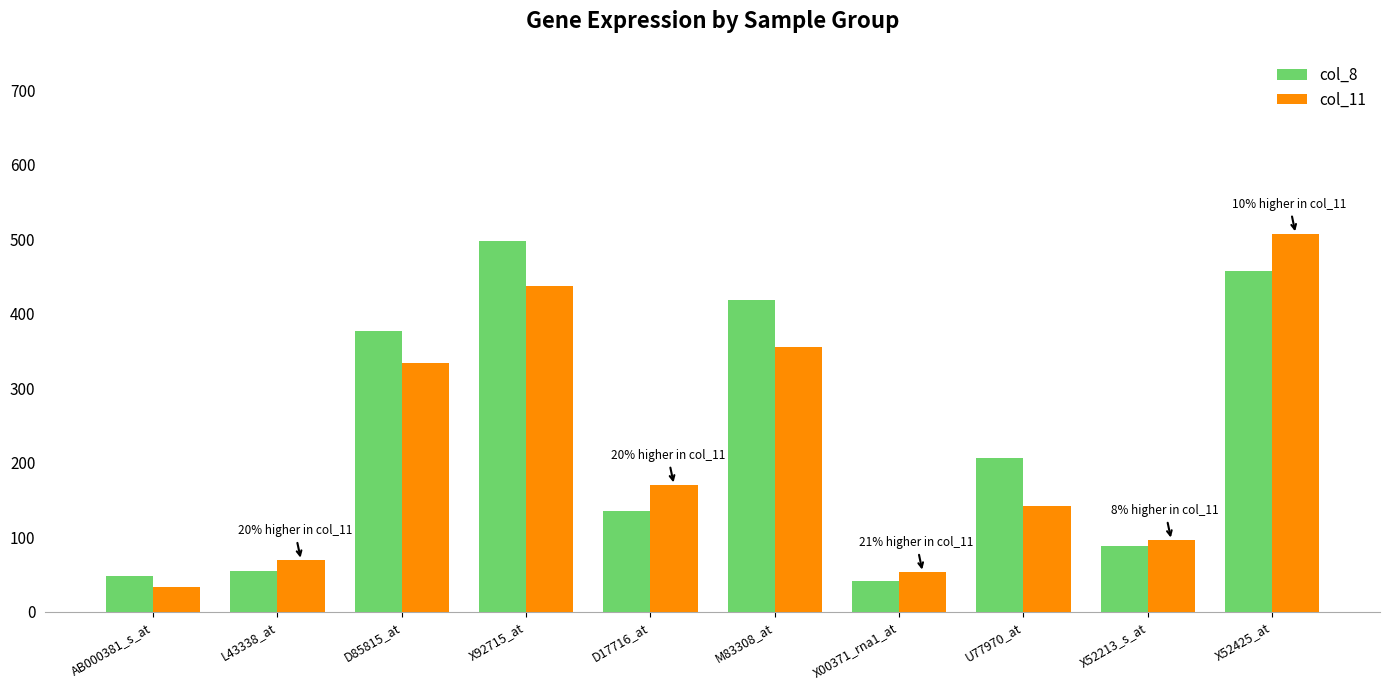

What is the label of the 8th bar from the left?

U77970_at